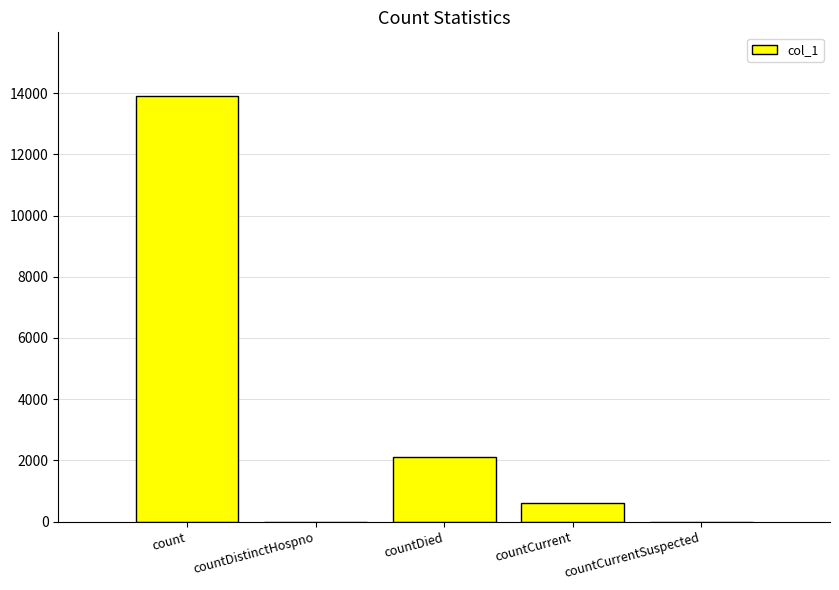

What is the maximum value shown in the chart?

13901